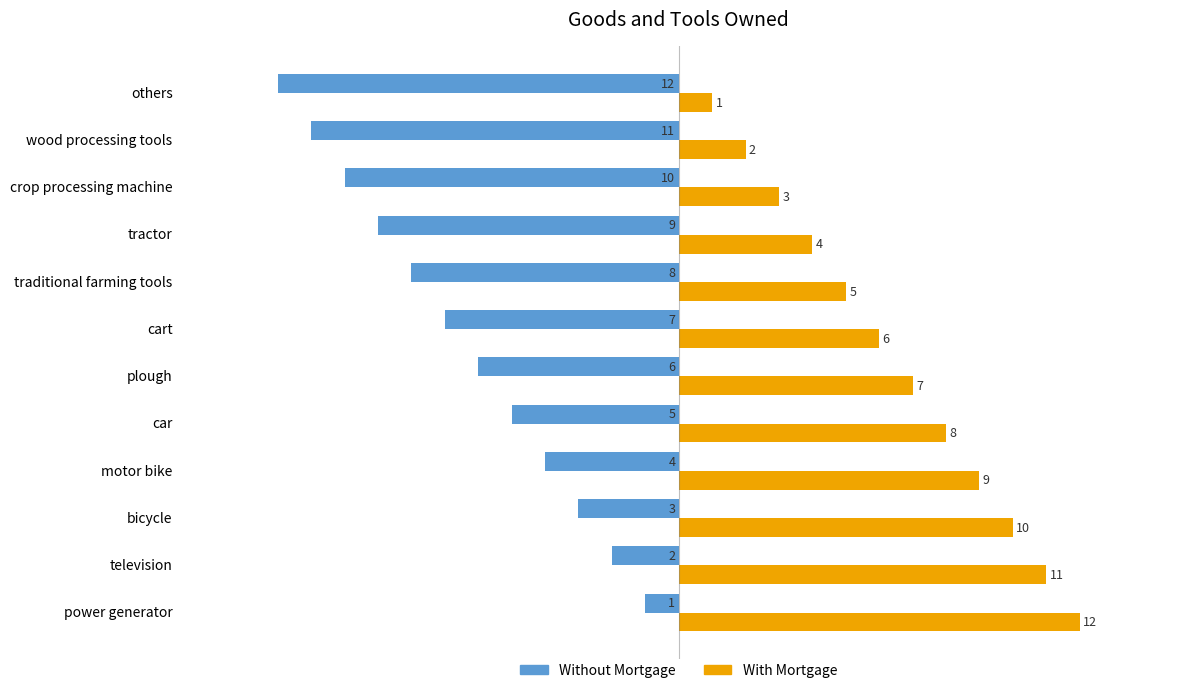

What is the difference between the second highest and second lowest values in the With Mortgage series?

9